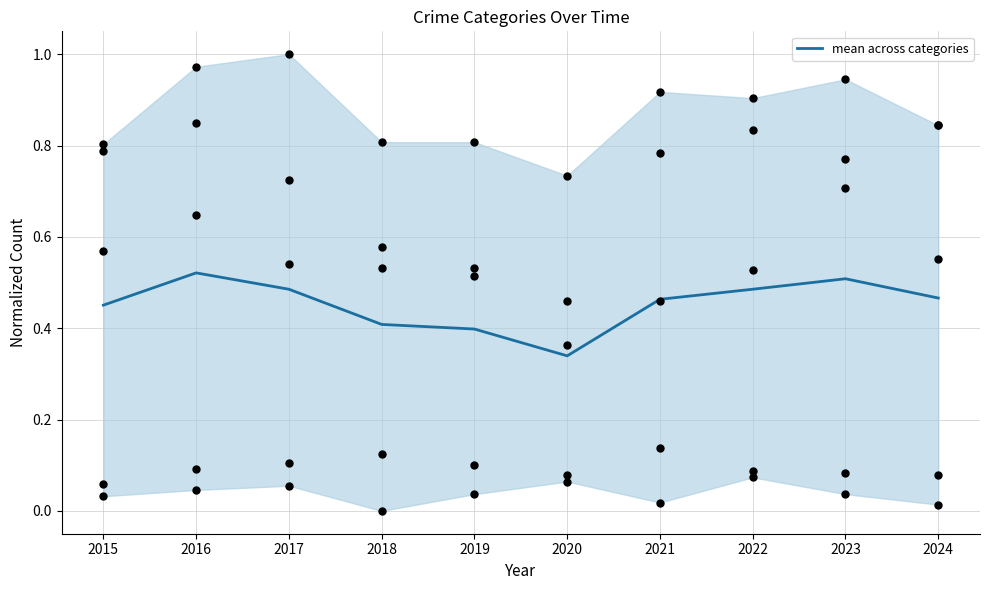

Between 2023 and 2020, which is larger?

2023